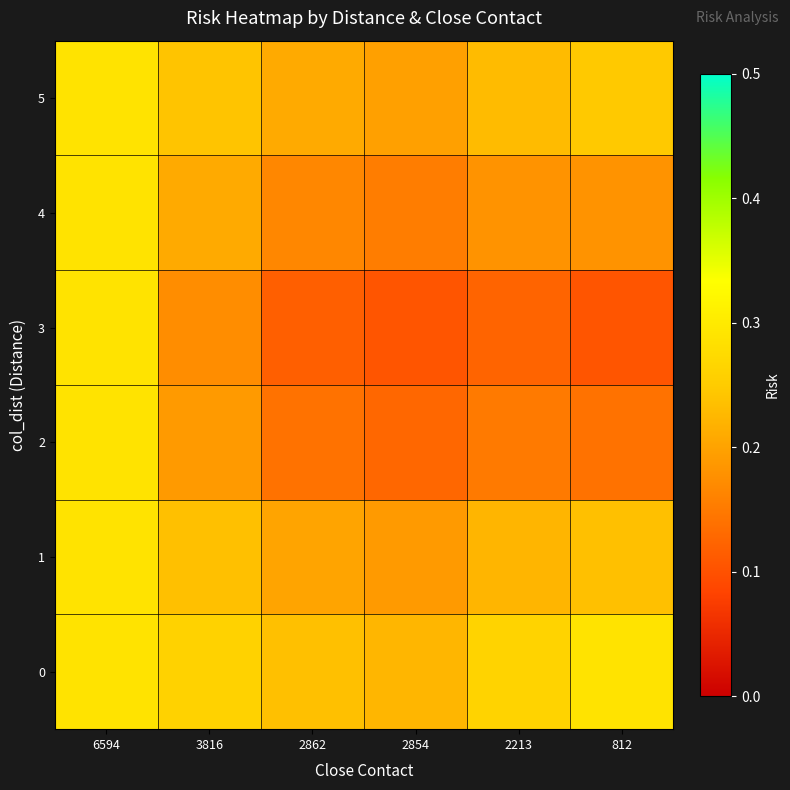

At which category does the chart reach its peak across all series?

6594